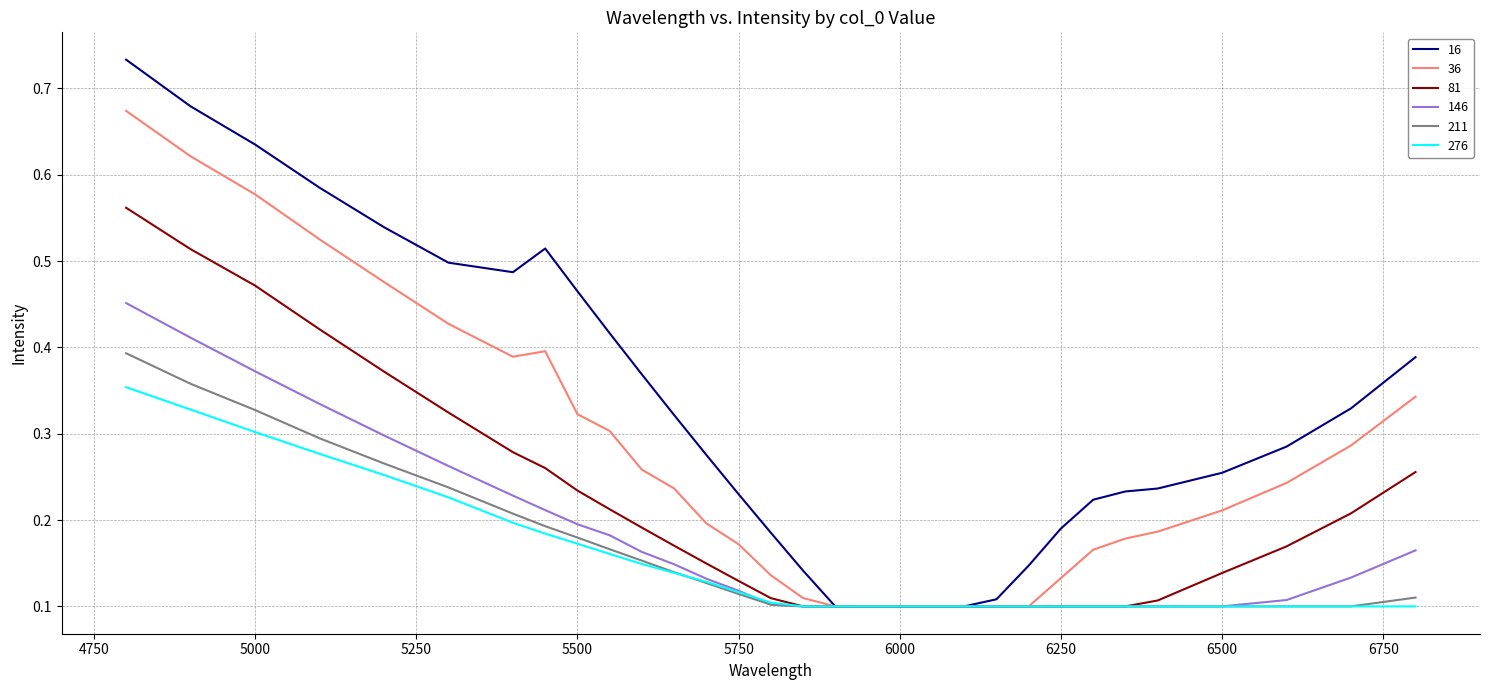

Which series has the widest spread of values?

16